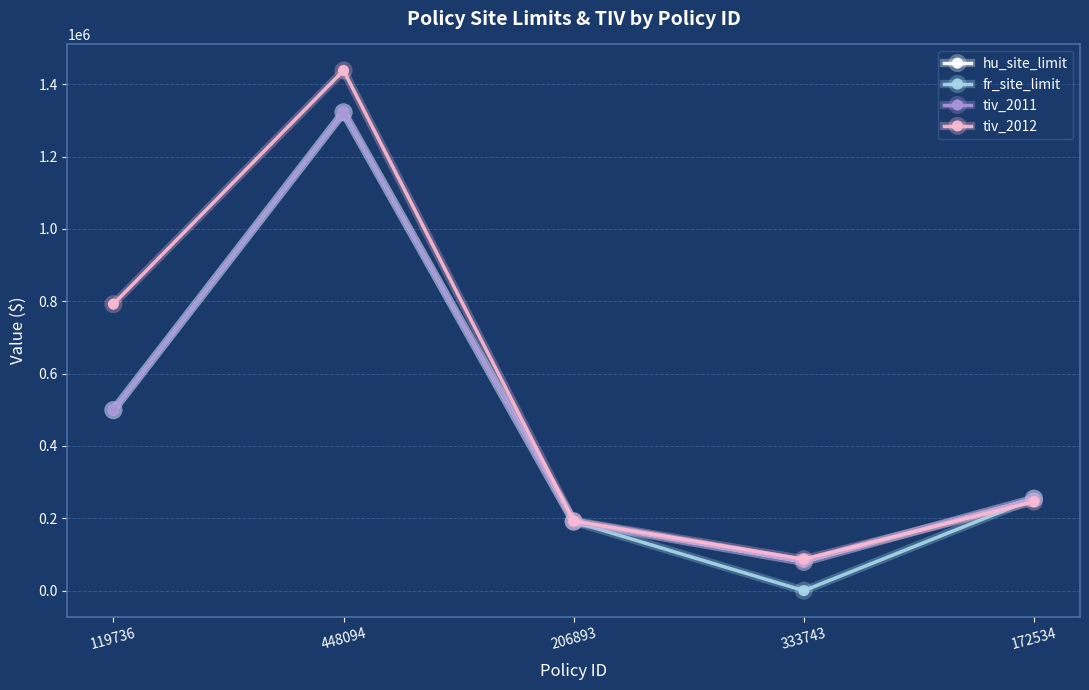

Is this an area chart (filled region under the line)?

No